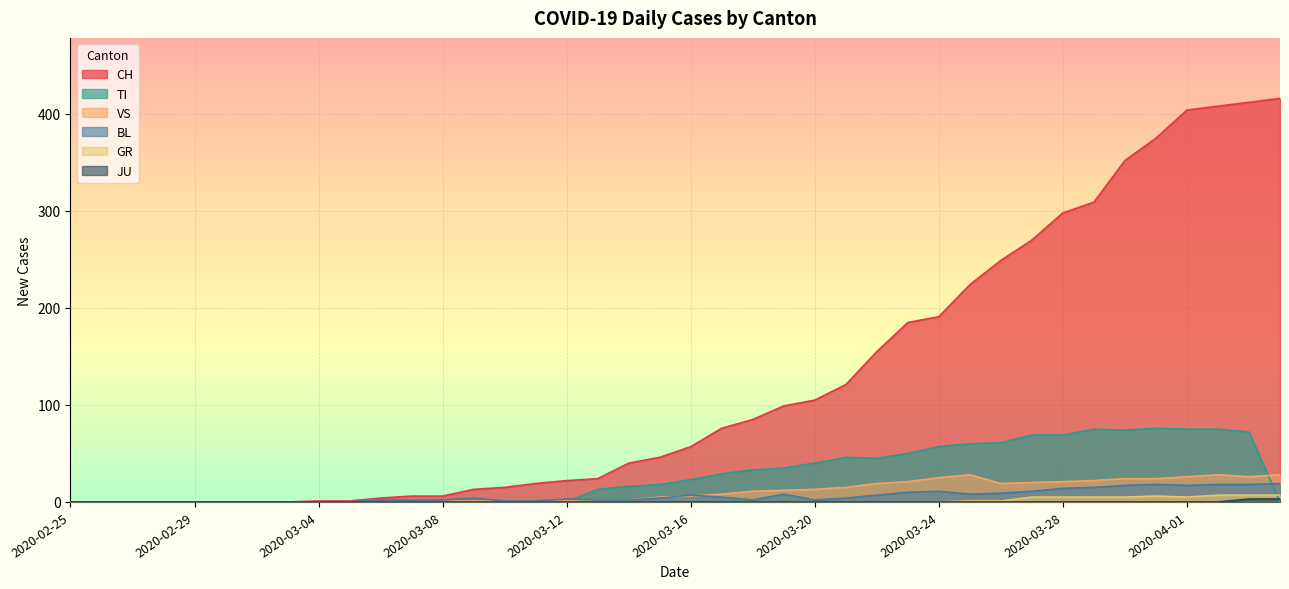

What is the difference between the maximum and minimum values in the VS series?

28